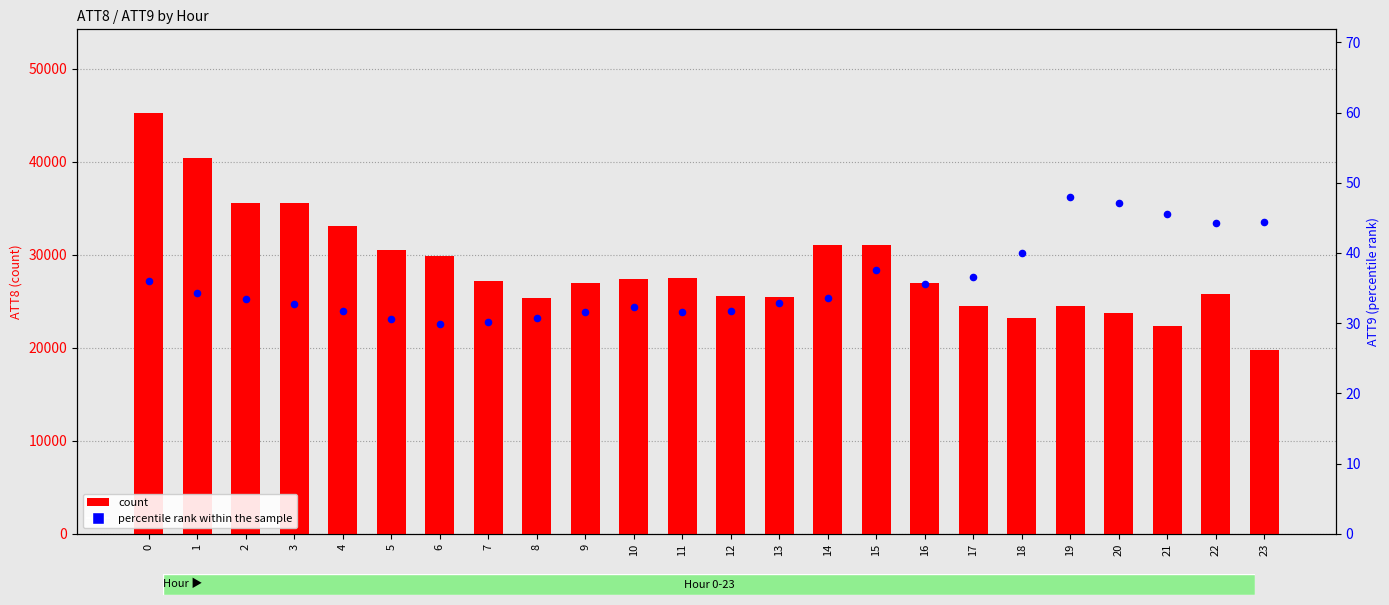

Which series reaches the maximum Y coordinate?

count